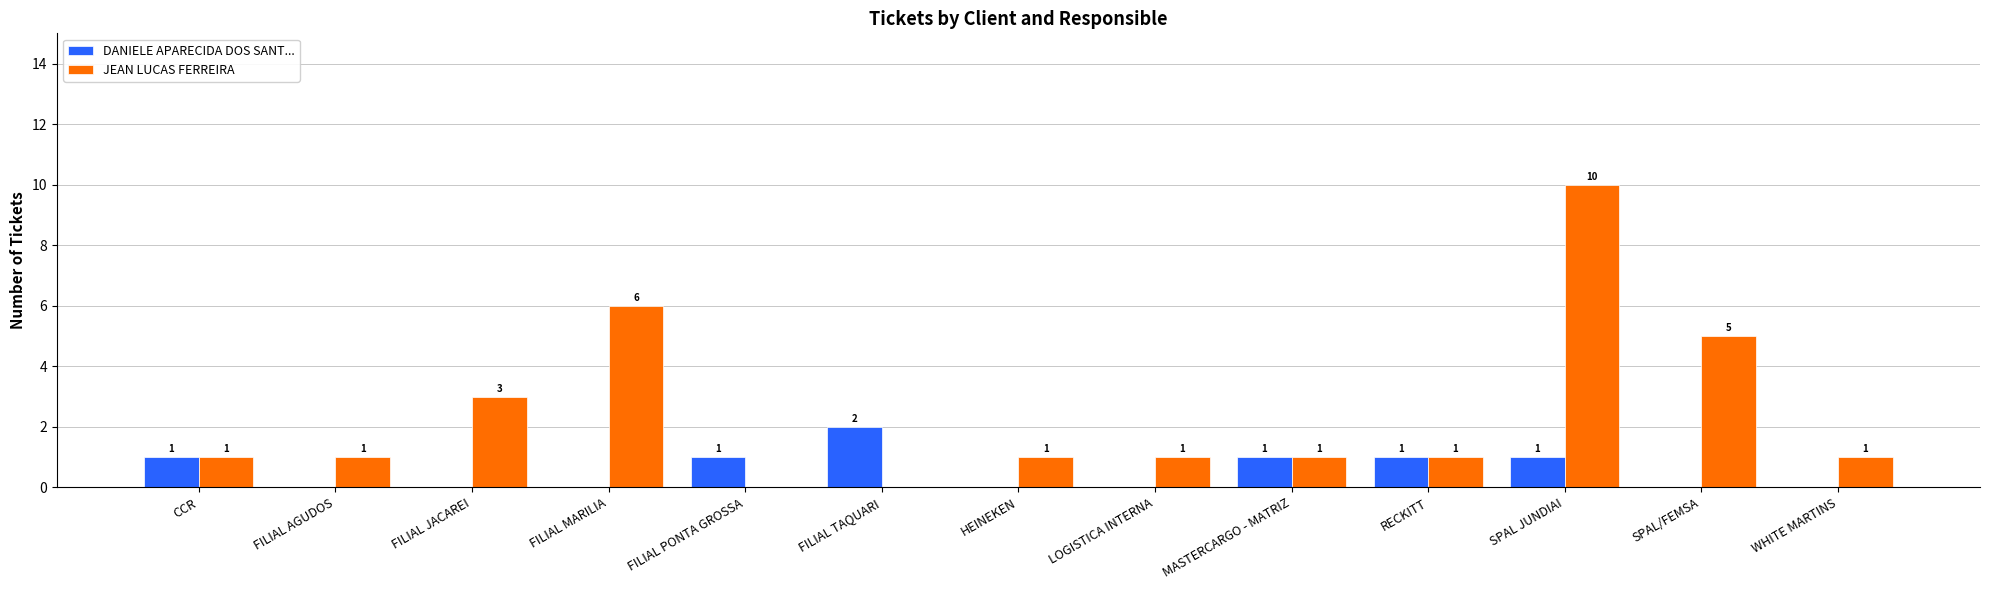

Between FILIAL TAQUARI and SPAL/FEMSA, which series saw the biggest shift?

JEAN LUCAS FERREIRA